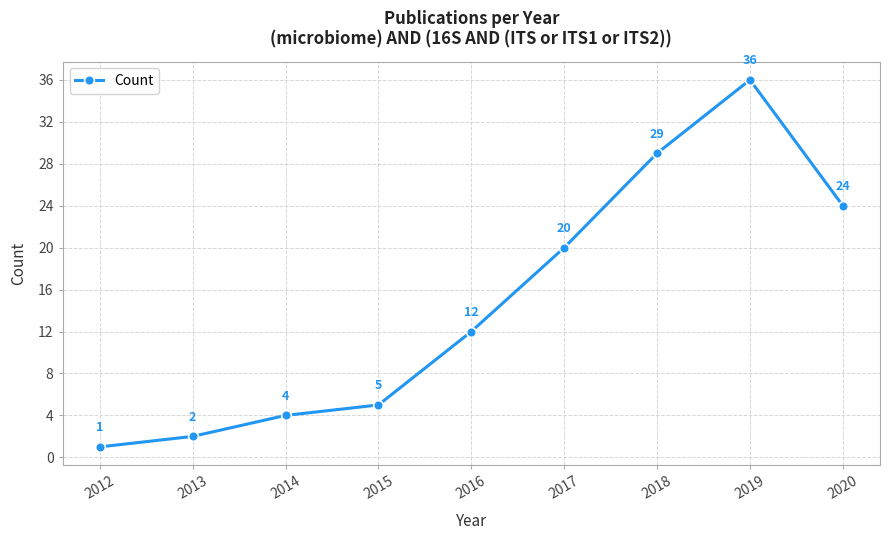

What value does the data have at 2018, to the nearest 5?

30